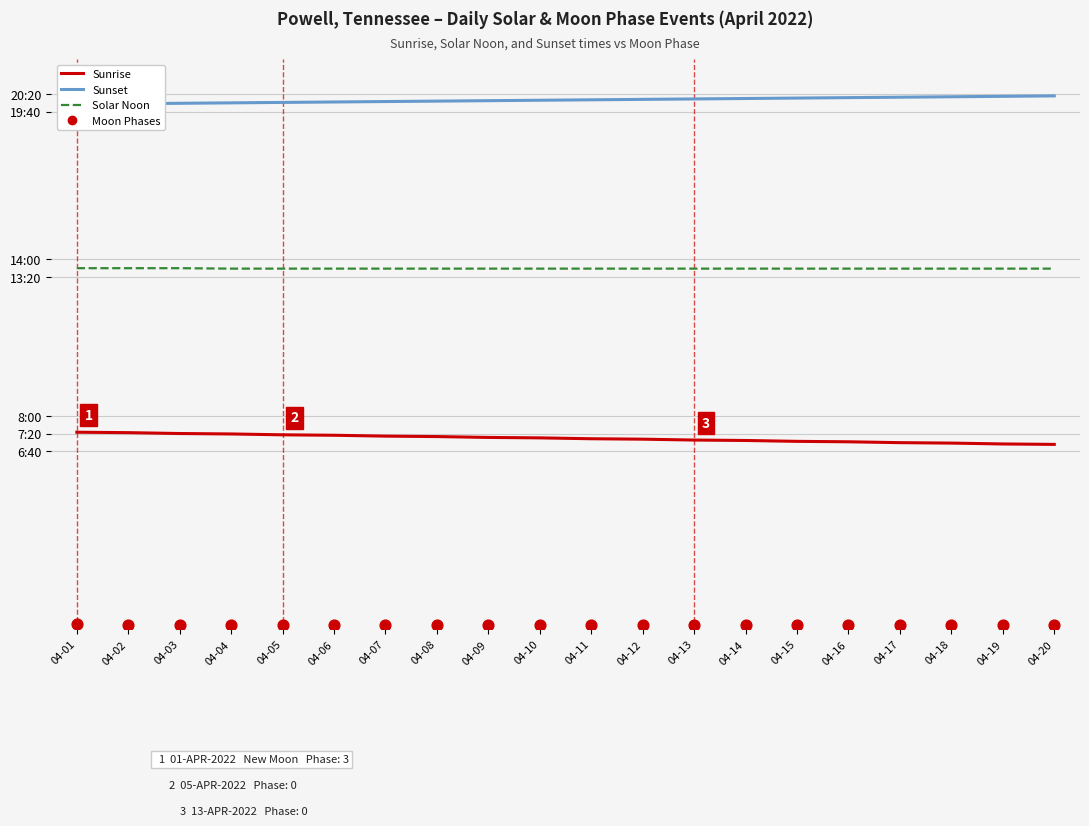

What is the total value across all series at 04-14?

2453